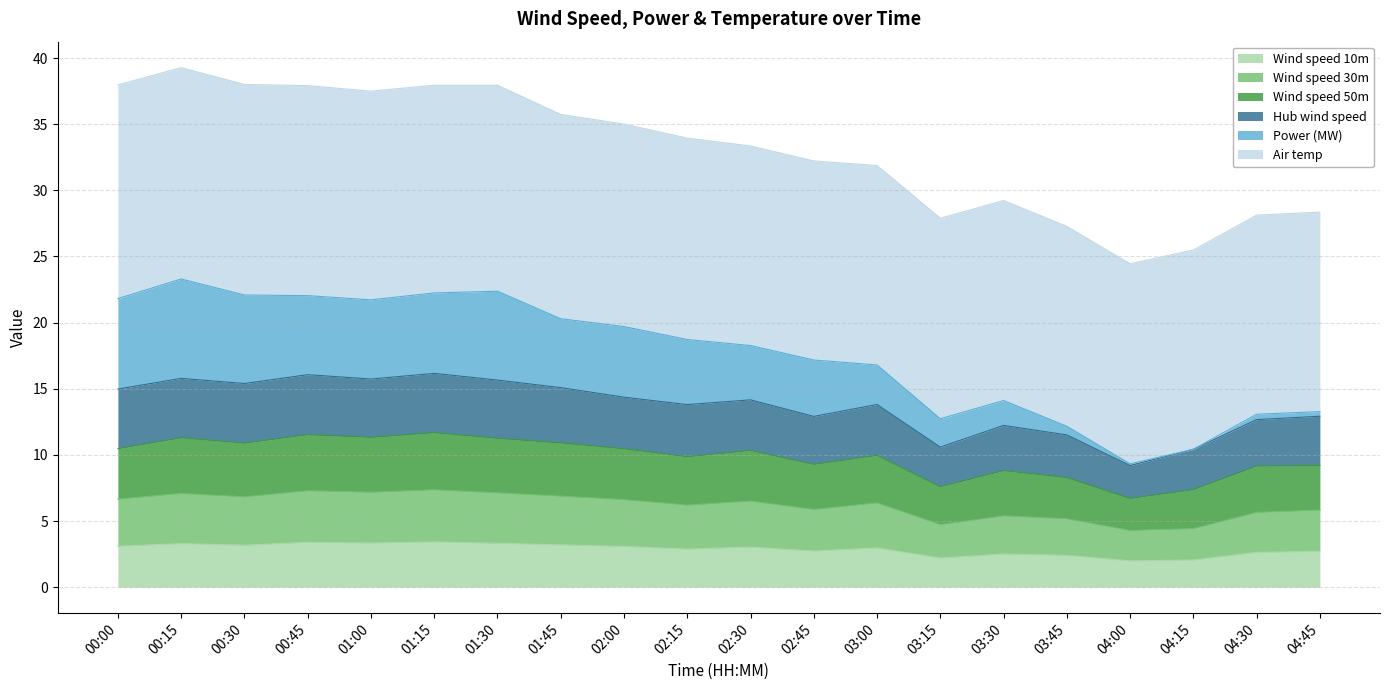

Is the value of Wind speed 30m at 03:15 greater than the value of Hub wind speed at 00:45?

No